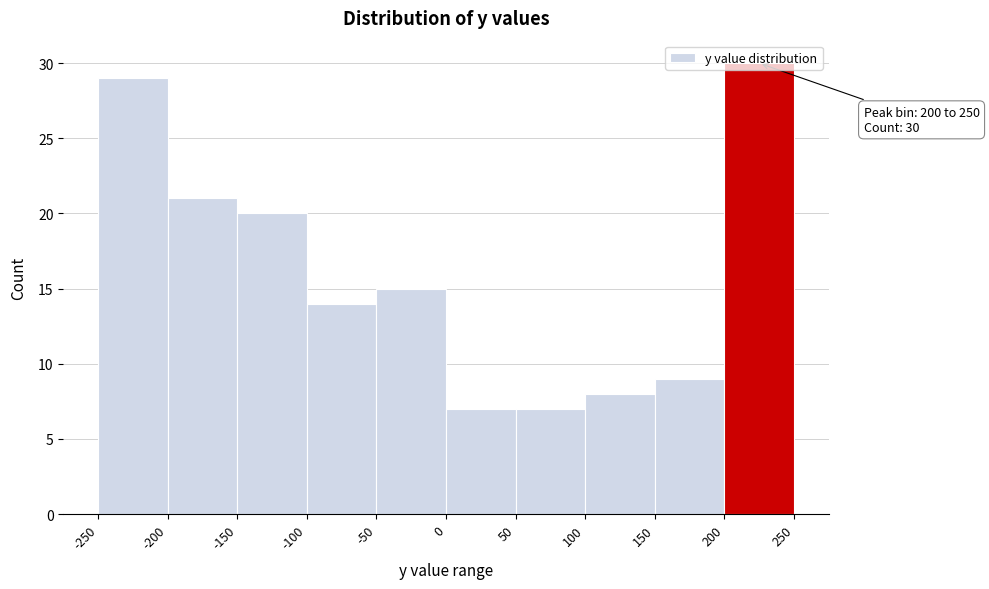

Which range on the x-axis has the tallest bar?

200 to 250